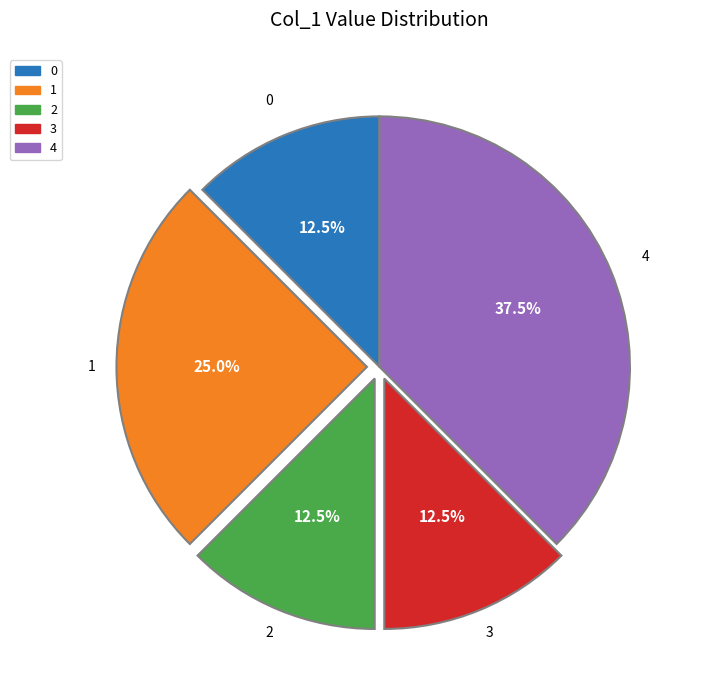

Approximately how many times larger is the value at 2 compared to 1?

0.5